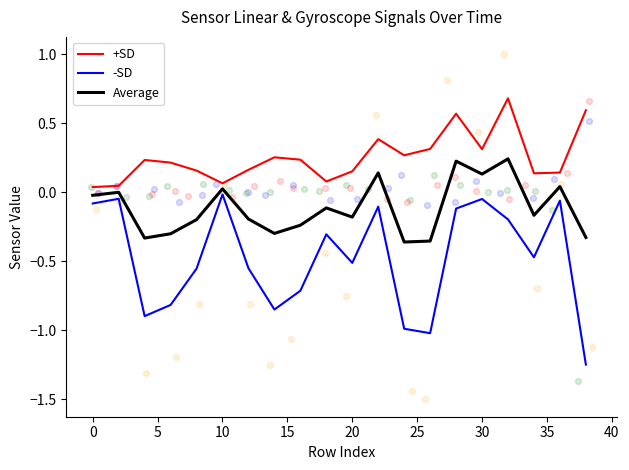

What are all the series names shown in the legend?

+SD, -SD, Average